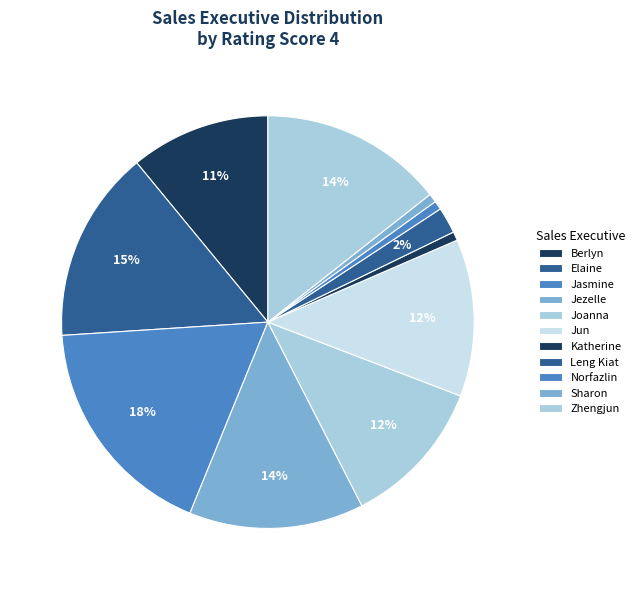

How many slices are in this pie chart?

11